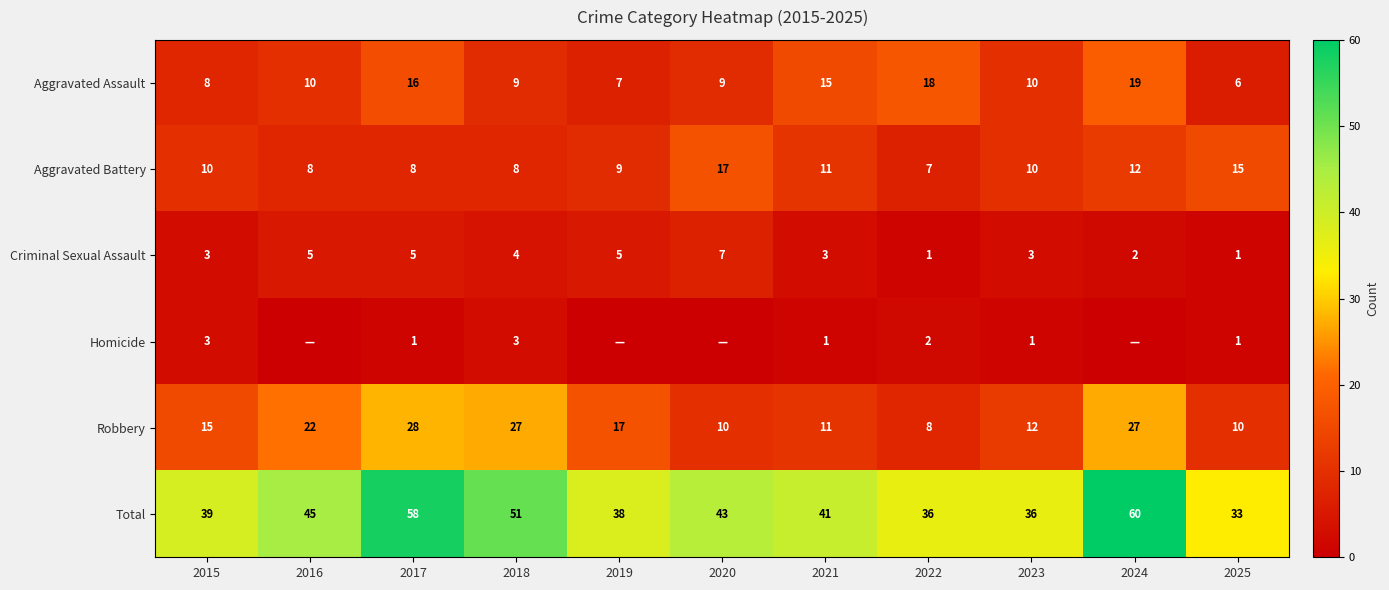

What is the sum of all Aggravated Battery values?

115